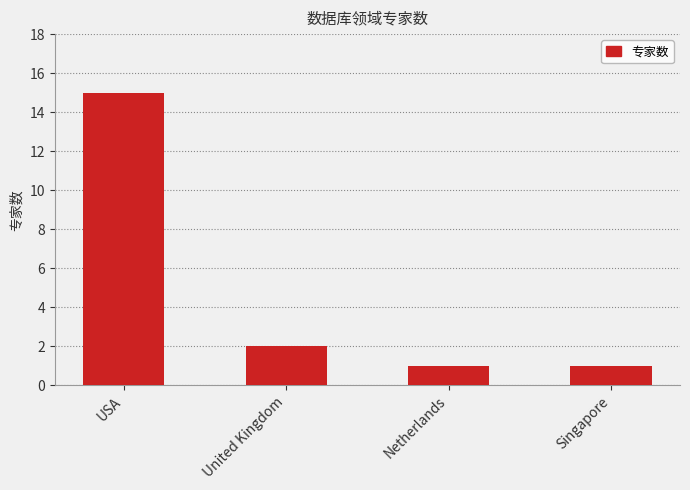

Which category has the highest value across all series?

USA